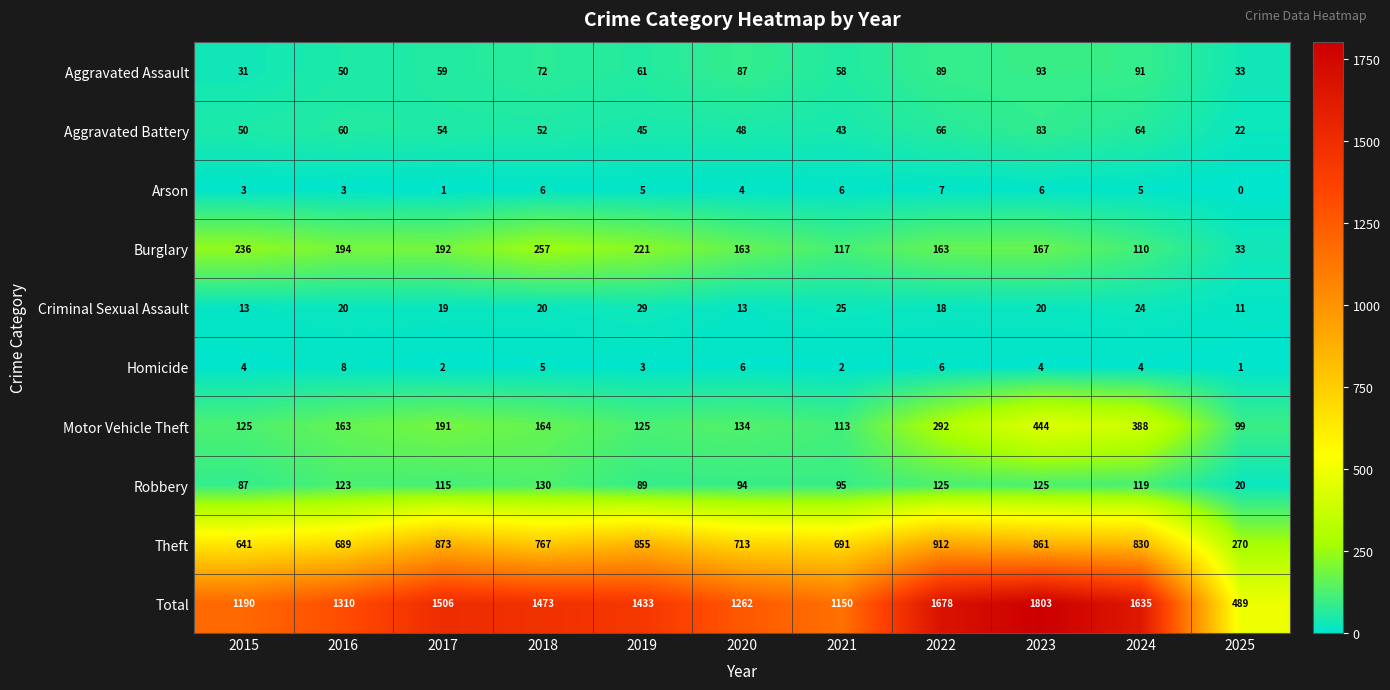

At which label is Aggravated Battery closest to 52?

2018